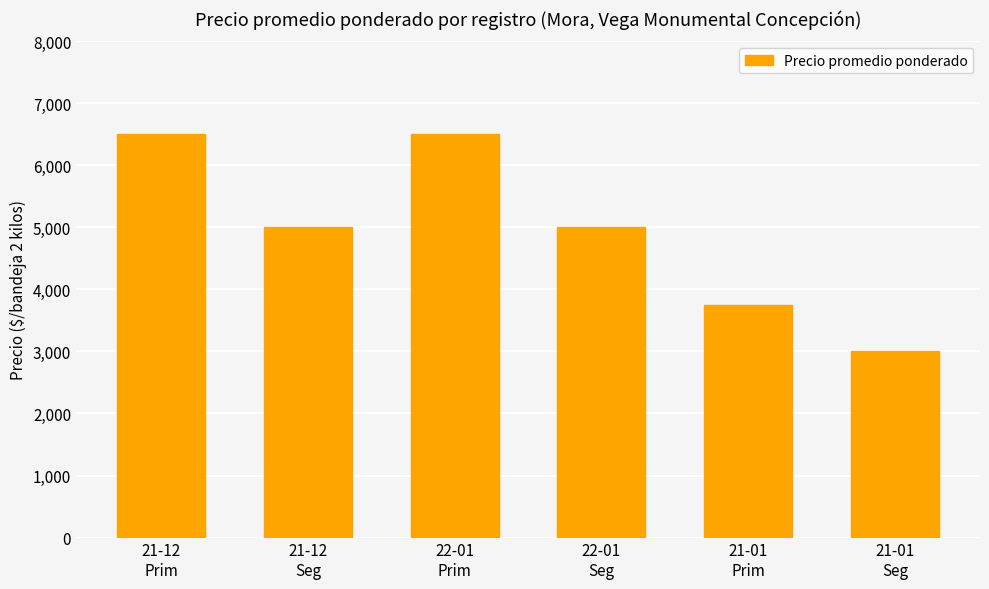

What is the smallest value displayed?

3000